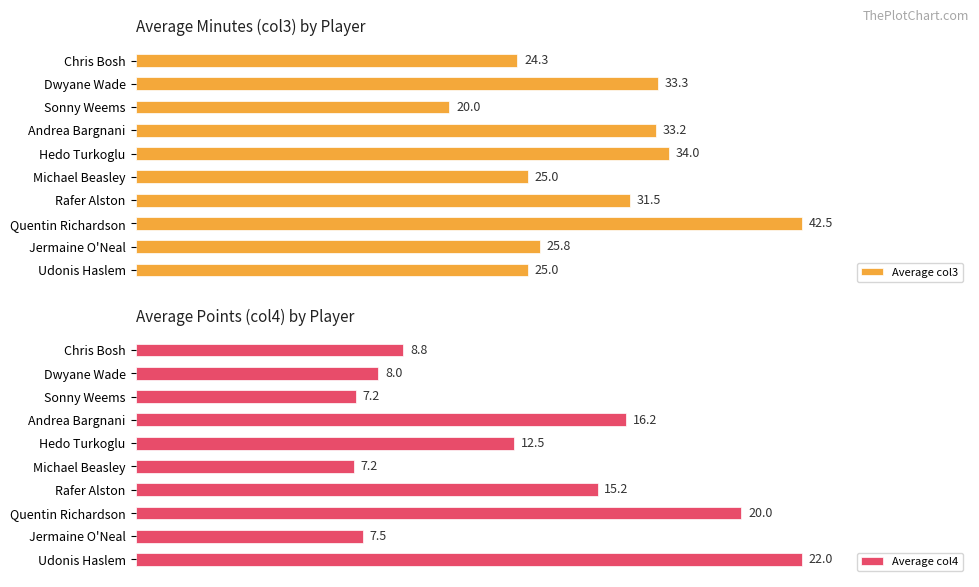

Which series has the largest total across all categories?

Average col3